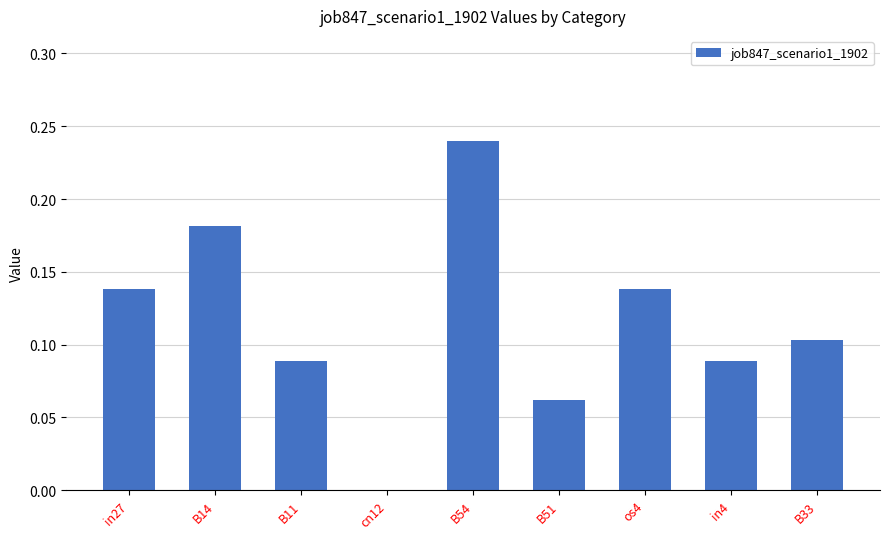

At which category does the chart reach its peak across all series?

B54